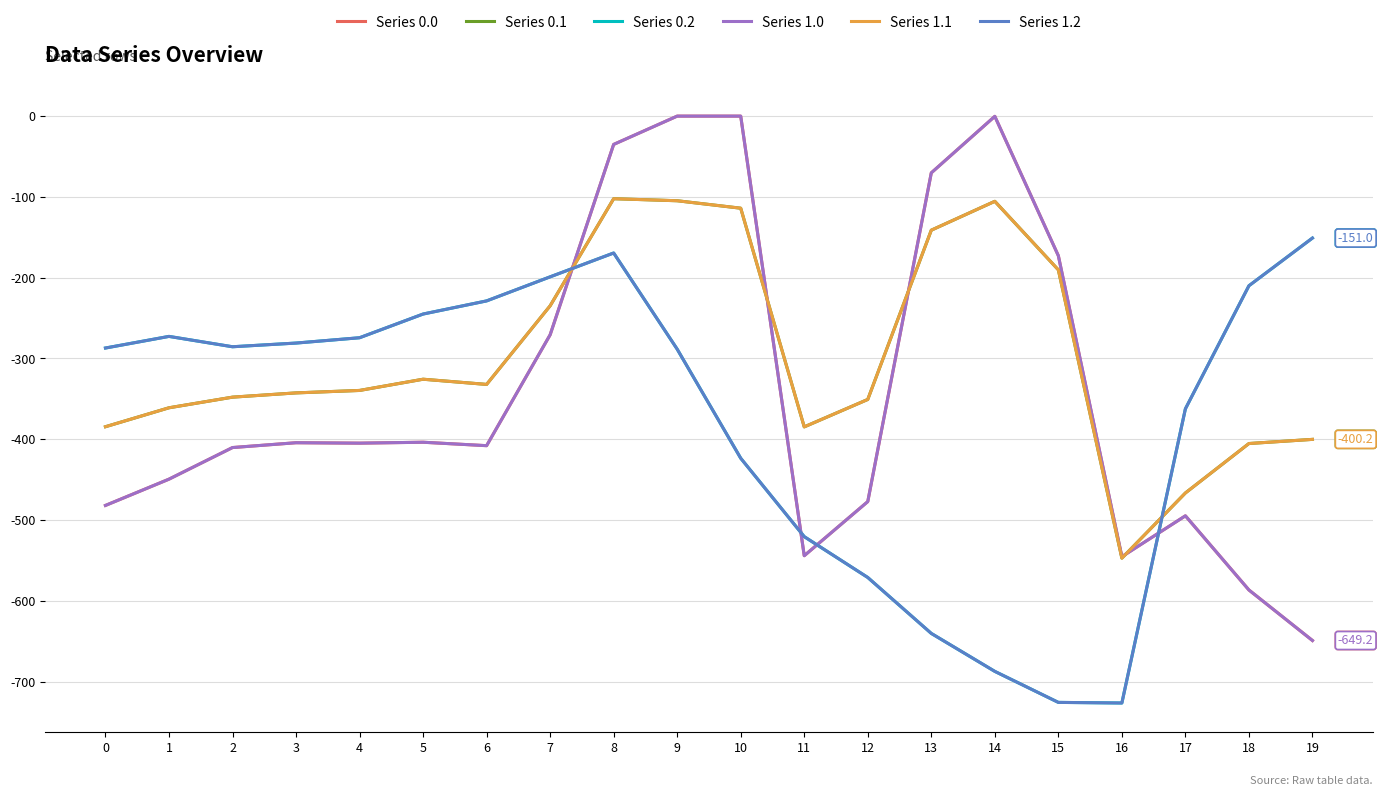

At 10, list the series in order from smallest to largest.

Series 0.2, Series 1.2, Series 0.1, Series 1.1, Series 0.0, Series 1.0